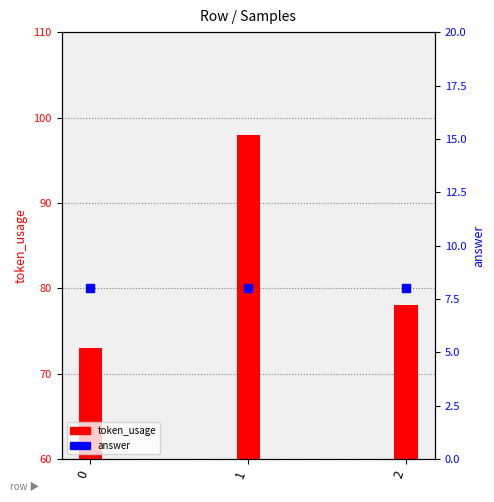

Which series has the largest total across all categories?

token_usage